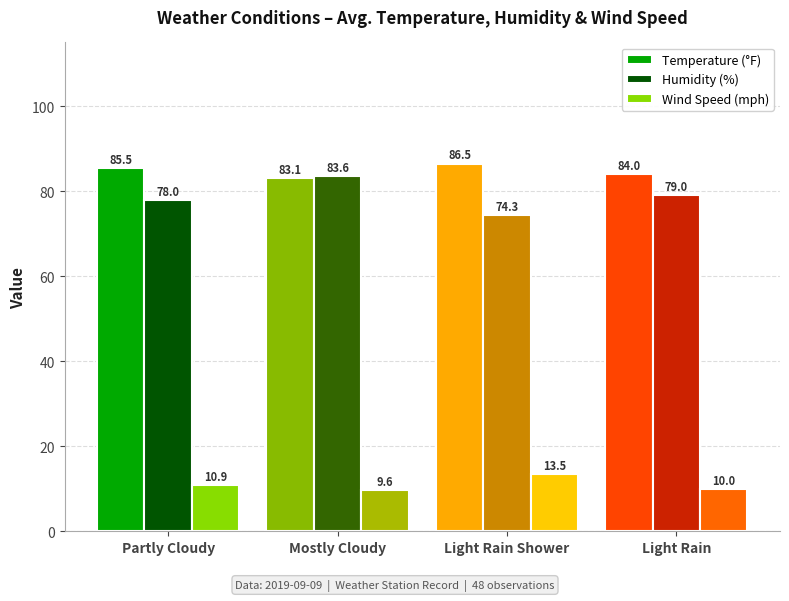

Rank the series by their maximum value, from lowest to highest.

Wind Speed (mph), Humidity (%), Temperature (°F)